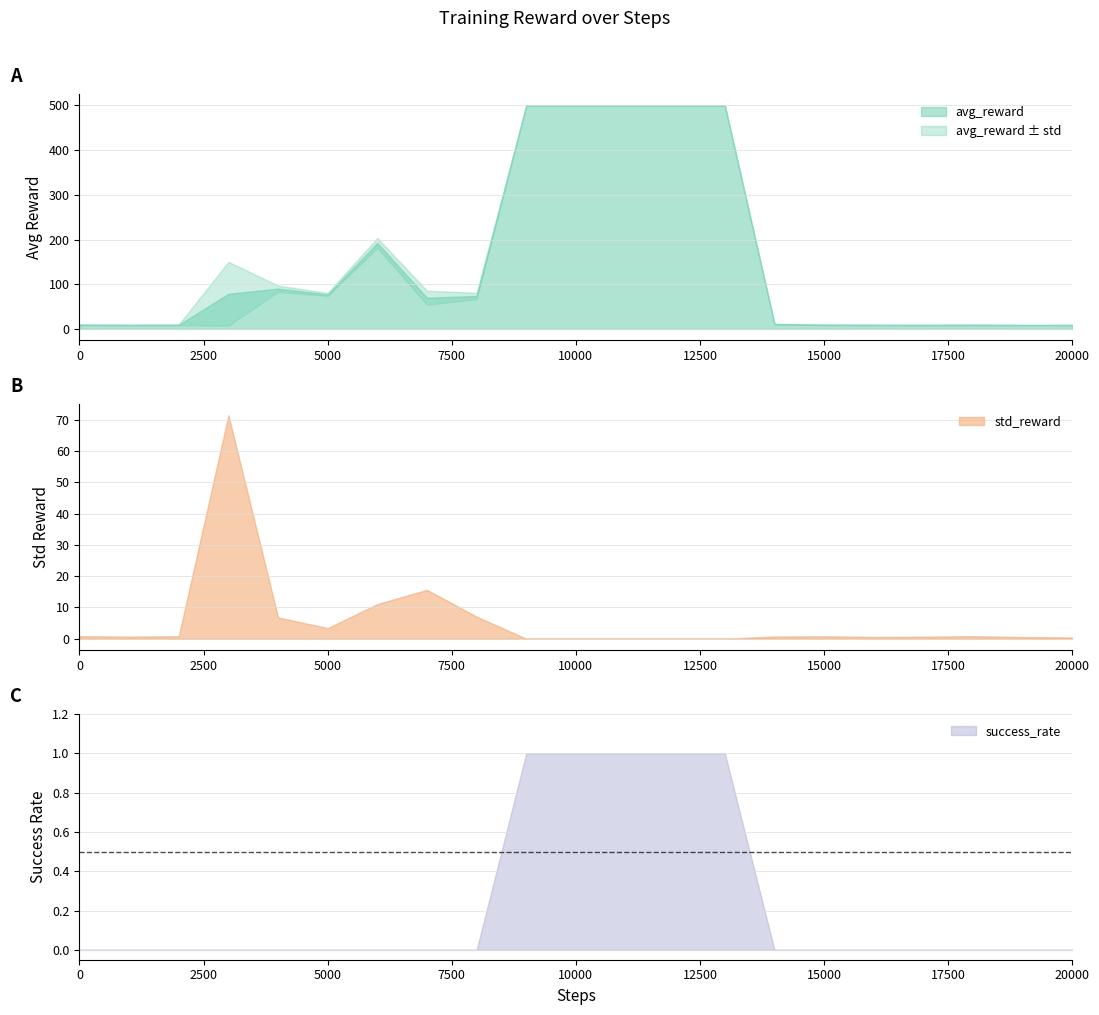

True or false: avg_reward and std_reward cross at least once.

False